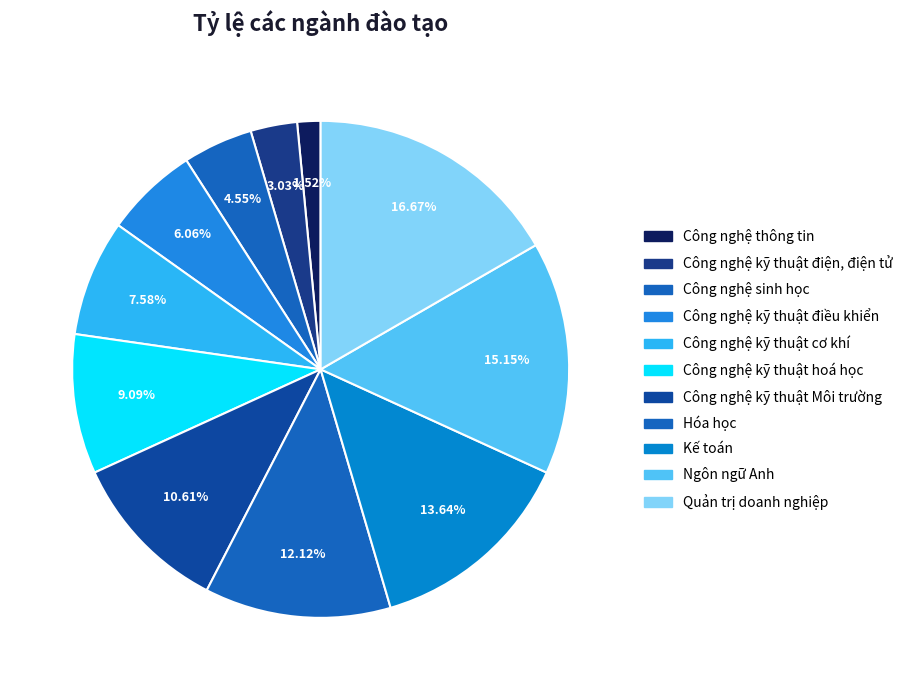

Which has a higher value, Công nghệ kỹ thuật Môi trường or Công nghệ kỹ thuật điện, điện tử?

Công nghệ kỹ thuật Môi trường